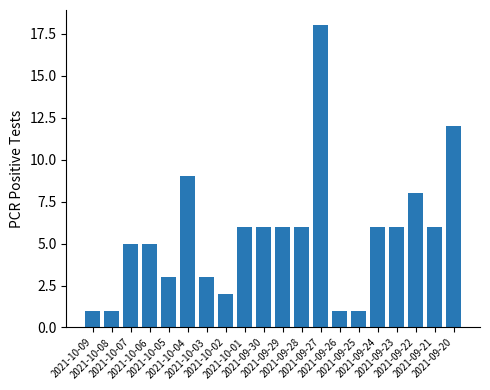

How many series are shown in this chart?

1